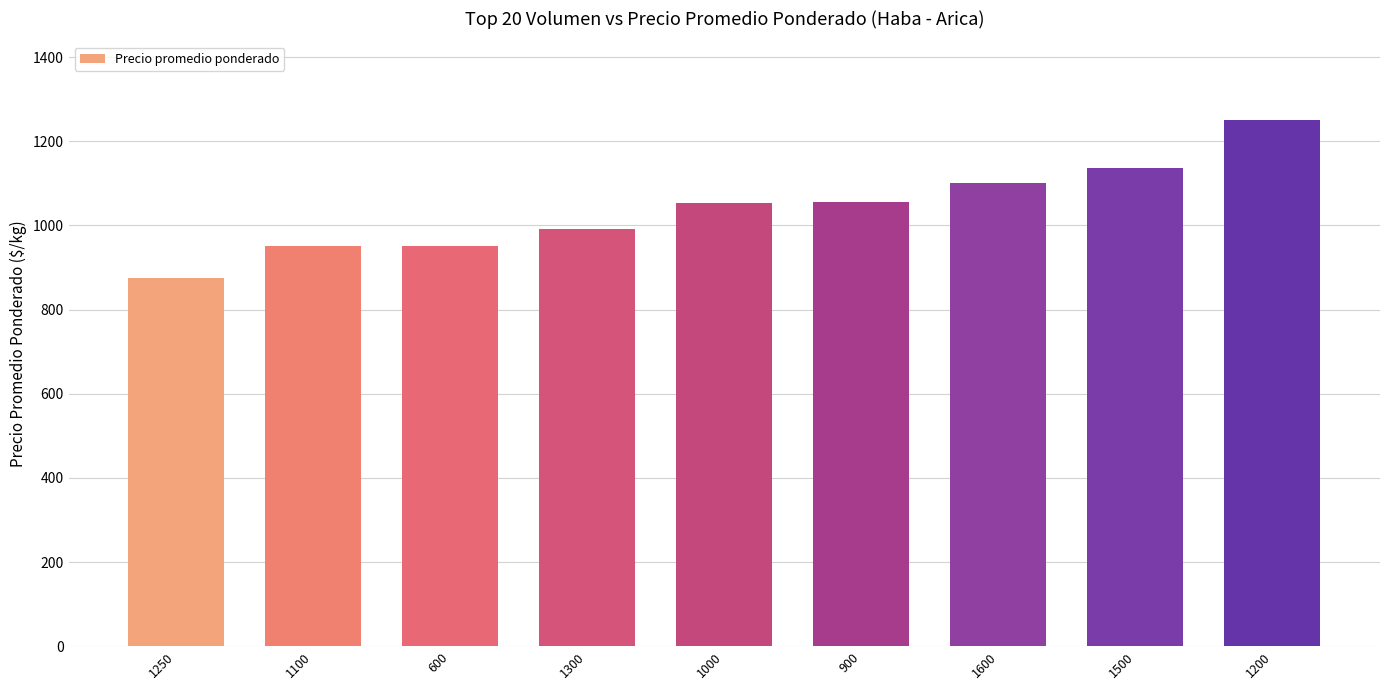

What is the maximum value shown in the chart?

1250.0